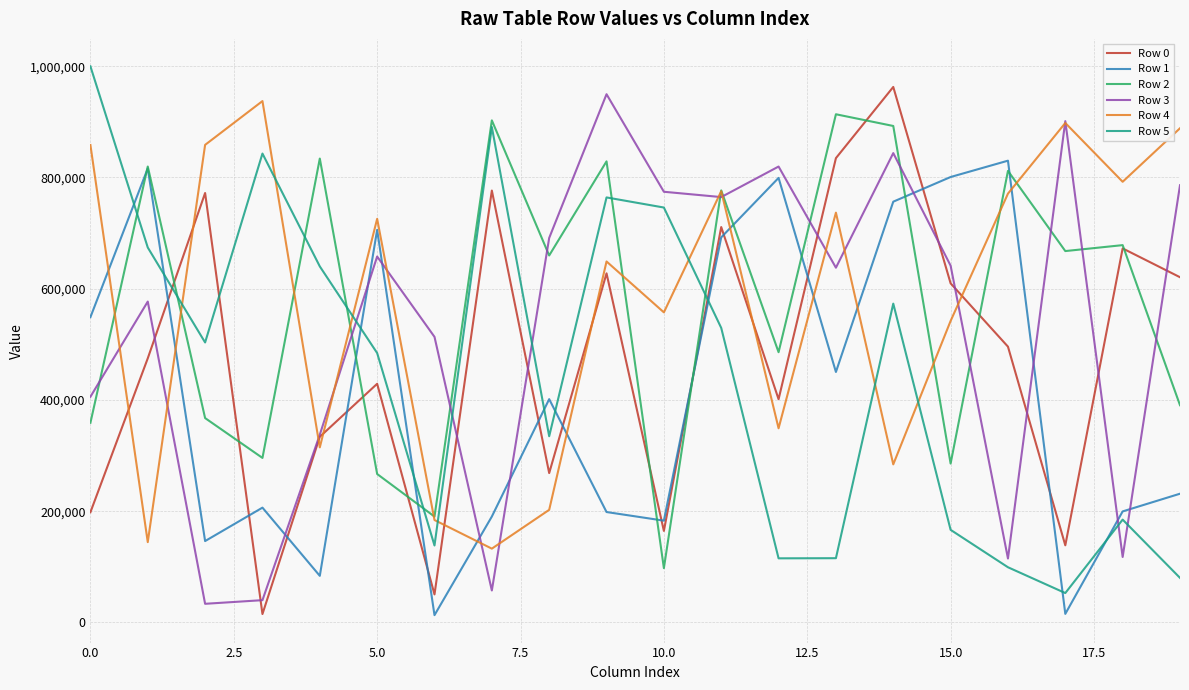

What is the maximum value shown in the chart?

999715